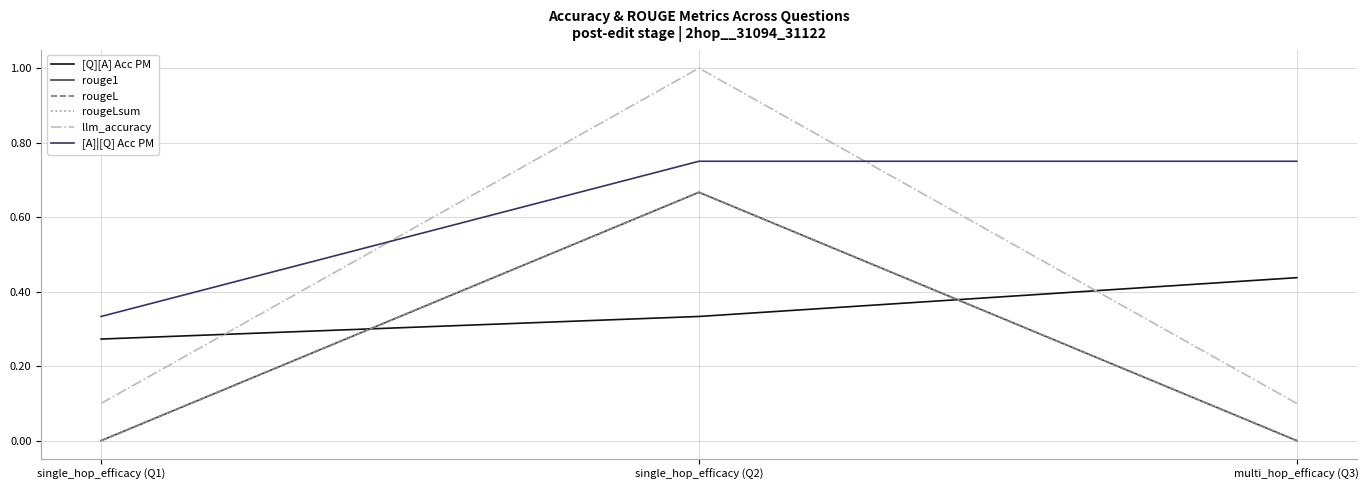

Reading right to left, what are all the values shown in this chart?

[Q][A] Acc PM: multi_hop_efficacy (Q3)=0.4	single_hop_efficacy (Q2)=0.3	single_hop_efficacy (Q1)=0.3
rouge1: multi_hop_efficacy (Q3)=0.0	single_hop_efficacy (Q2)=0.7	single_hop_efficacy (Q1)=0.0
rougeL: multi_hop_efficacy (Q3)=0.0	single_hop_efficacy (Q2)=0.7	single_hop_efficacy (Q1)=0.0
rougeLsum: multi_hop_efficacy (Q3)=0.0	single_hop_efficacy (Q2)=0.7	single_hop_efficacy (Q1)=0.0
llm_accuracy: multi_hop_efficacy (Q3)=0.1	single_hop_efficacy (Q2)=1.0	single_hop_efficacy (Q1)=0.1
[A]|[Q] Acc PM: multi_hop_efficacy (Q3)=0.8	single_hop_efficacy (Q2)=0.8	single_hop_efficacy (Q1)=0.3